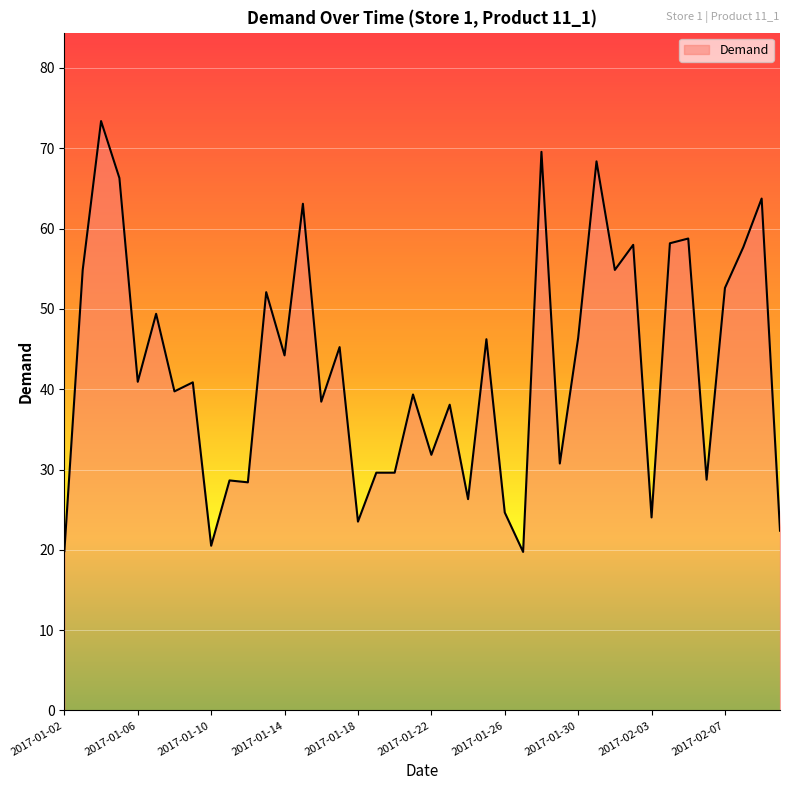

What is the minimum value shown in the chart?

19.7